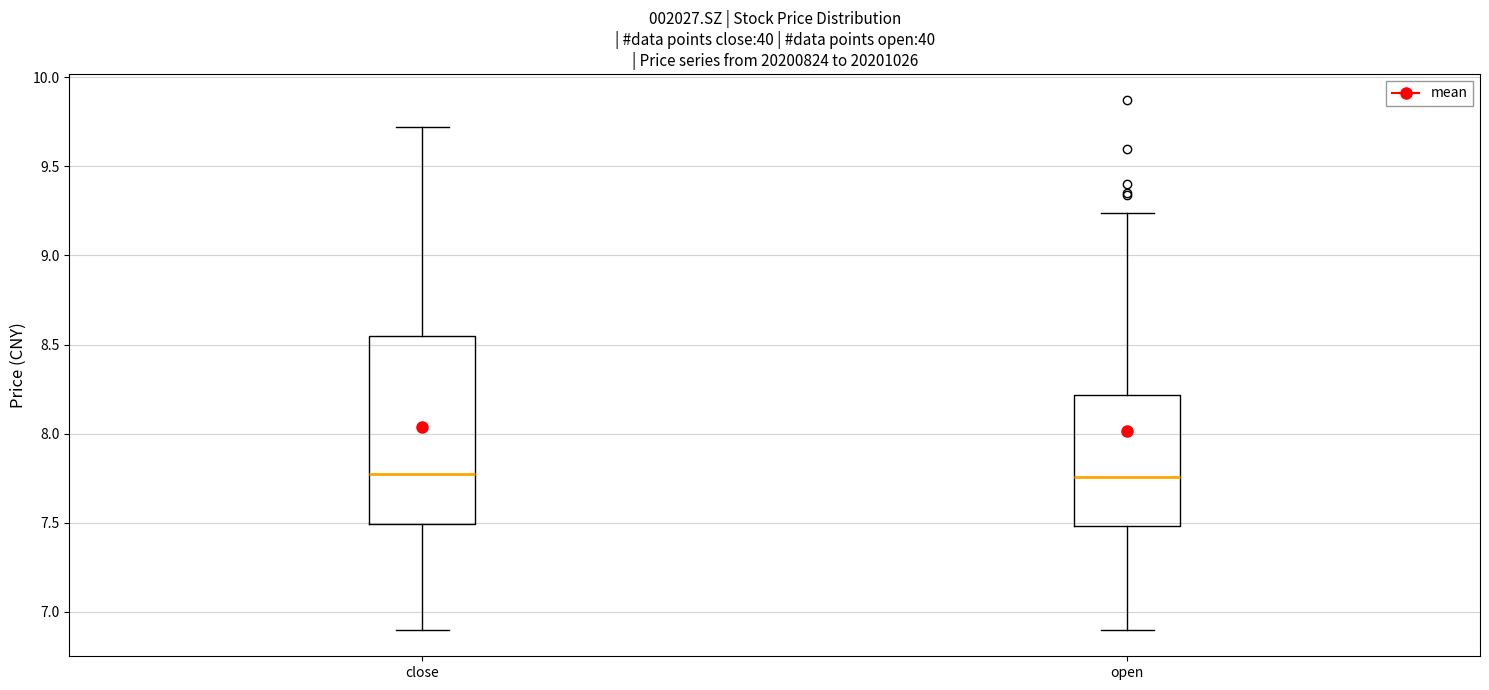

Comparing the boxes themselves (not the whiskers), which one is the tallest?

close